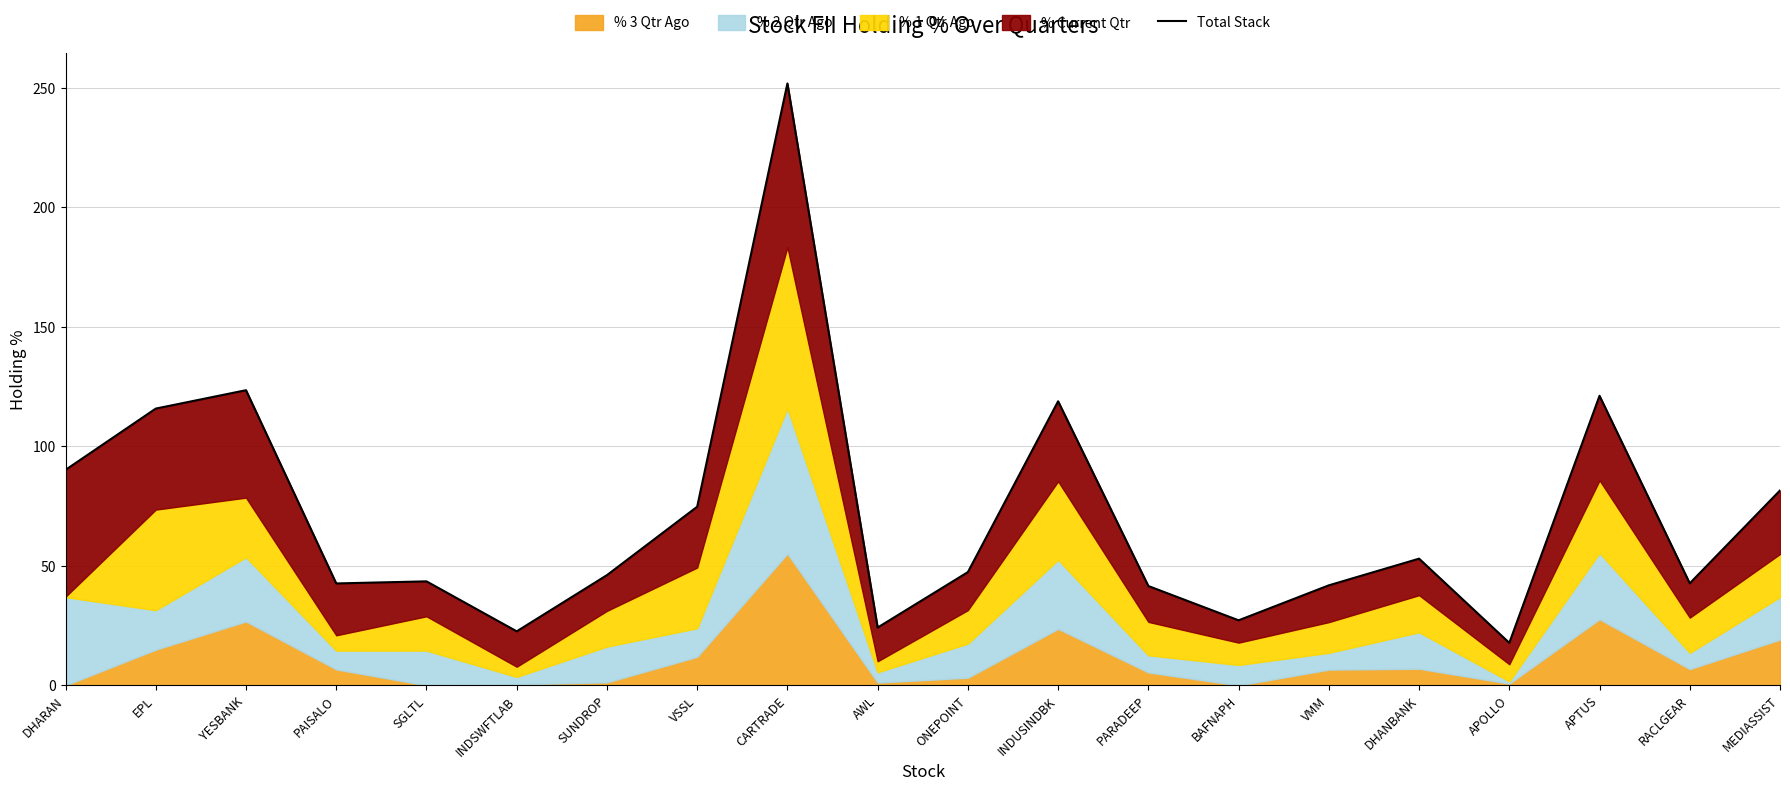

Does the chart display data point markers on the line(s)?

No